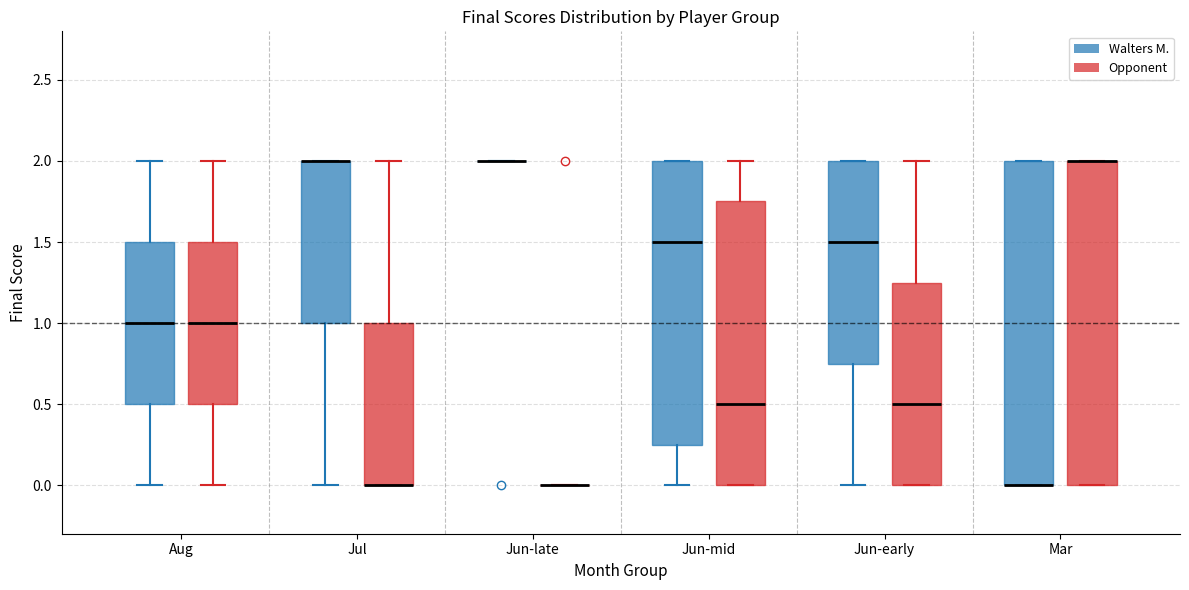

Where does the median line of the box for Jun-mid (Walters M.) sit on the y-axis? The values are not printed on the chart, so give them approximately, as read against the axis.

1.50